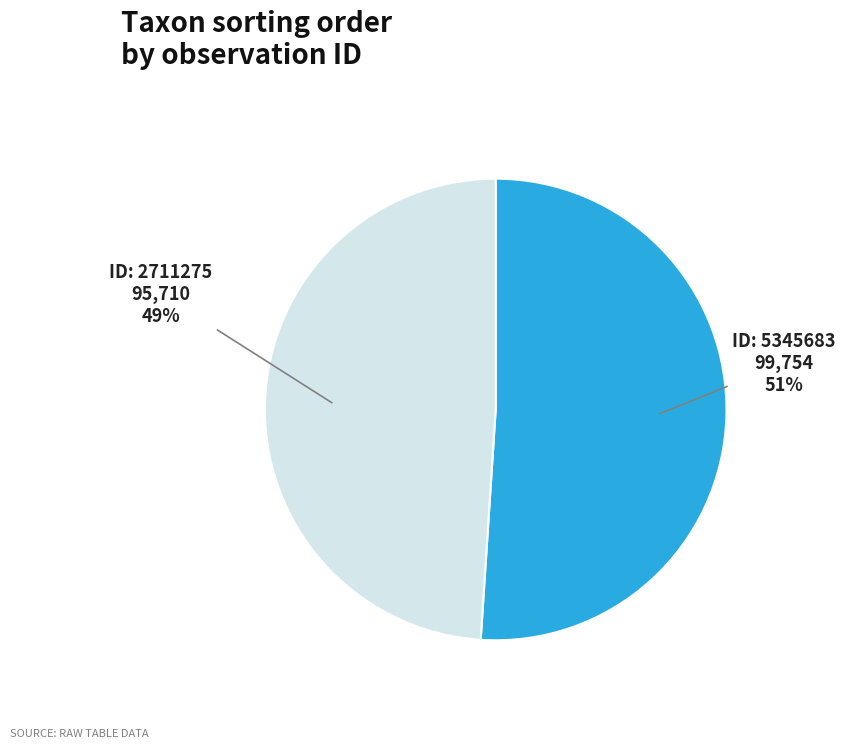

To the nearest percent, what is the average slice percentage?

50%